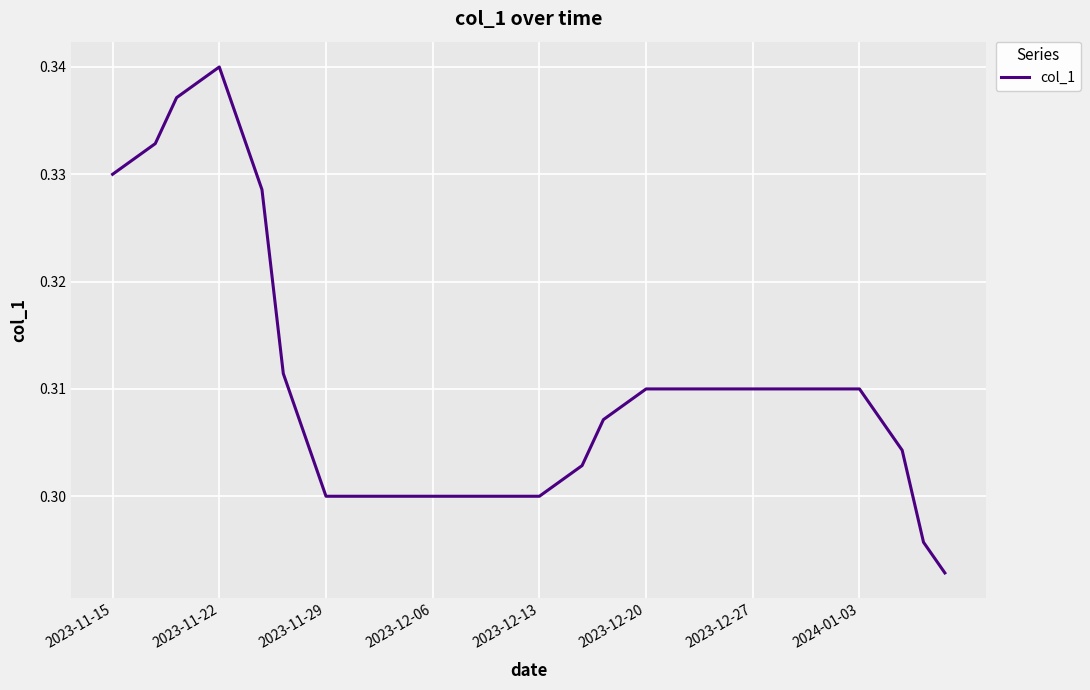

How many values are between 0 and 1?

40